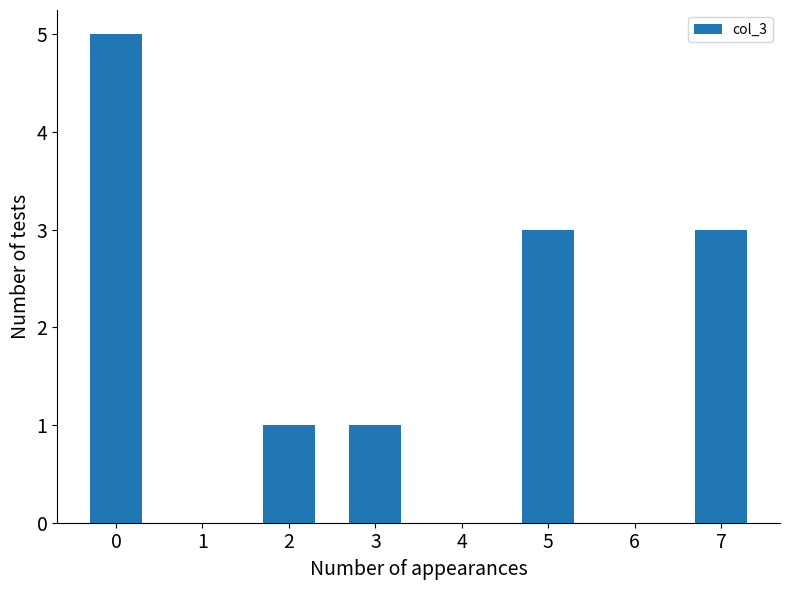

What is the value of the 4th bar from the left?

3